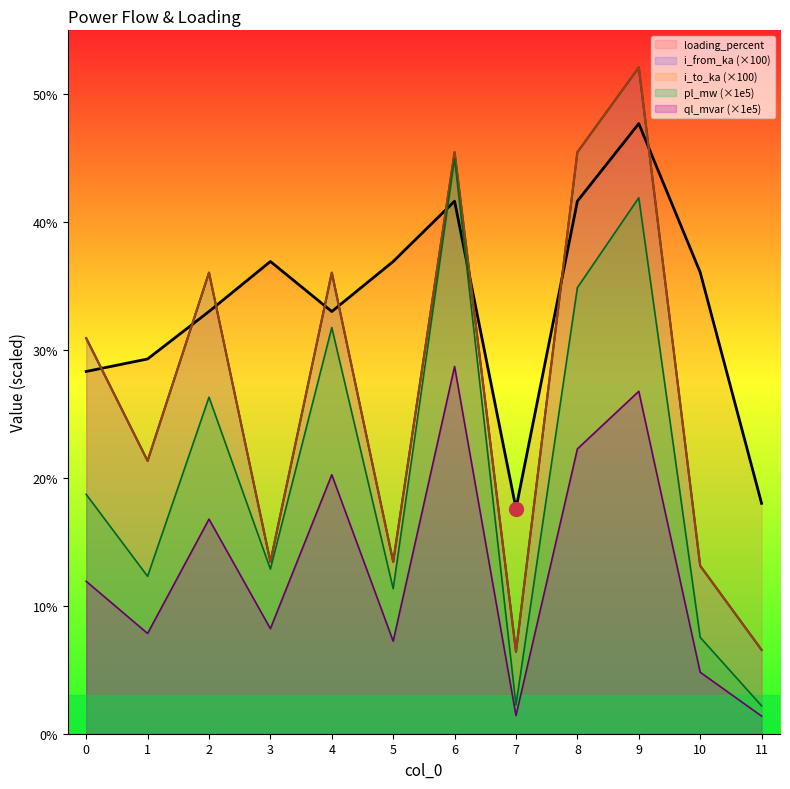

At how many categories does at least one series exceed 10?

12